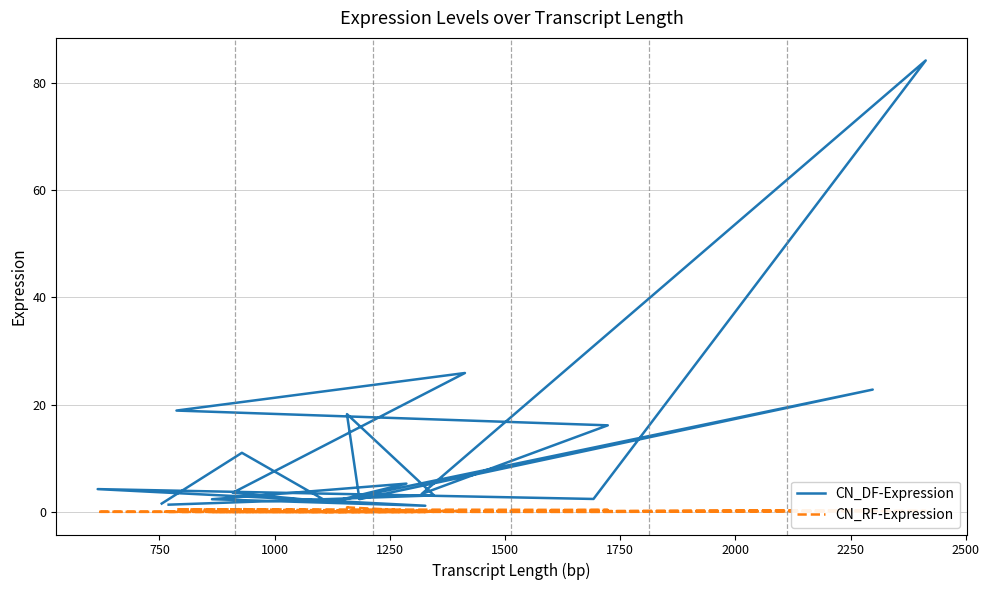

Where is the first local minimum for CN_RF-Expression?

1250